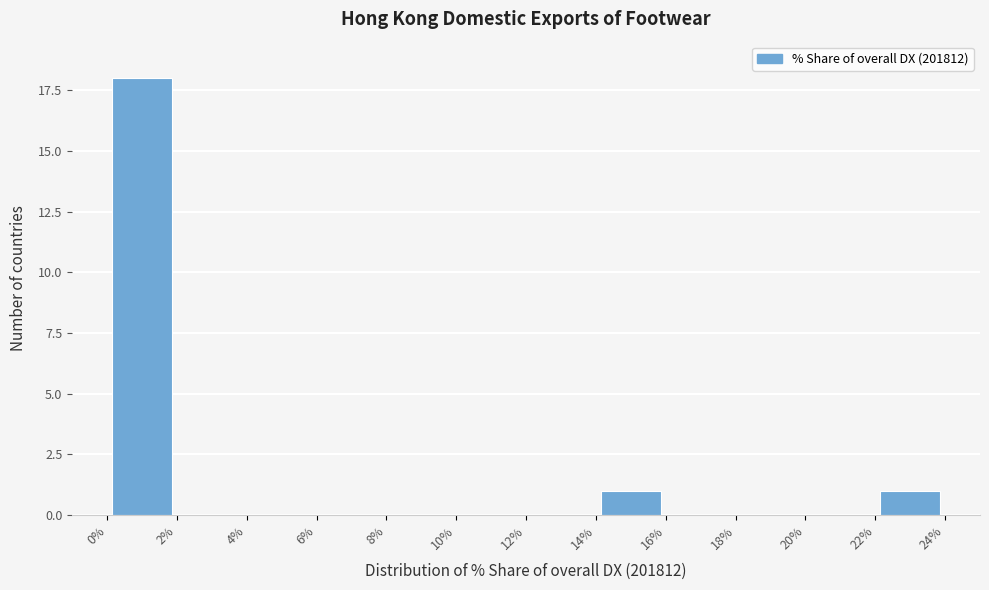

Over which range of the x-axis is the bar tallest?

0% to 2%